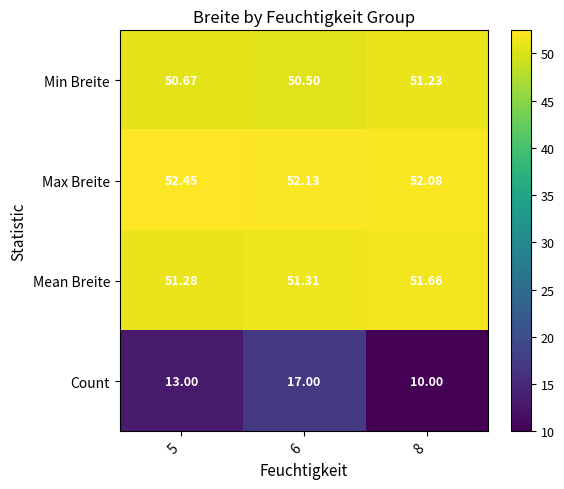

Between 5 and 8, which series saw the biggest shift?

Count